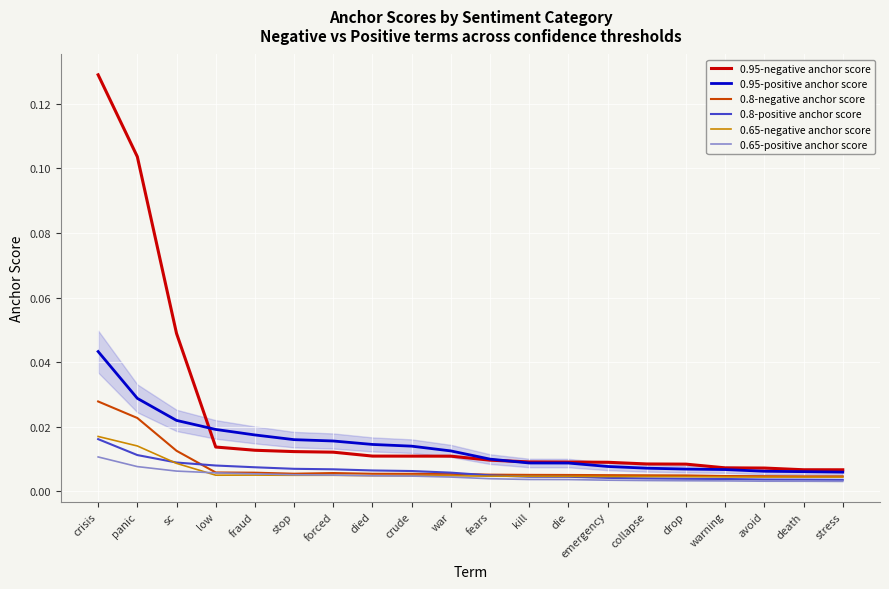

What position from the right is fraud?

16